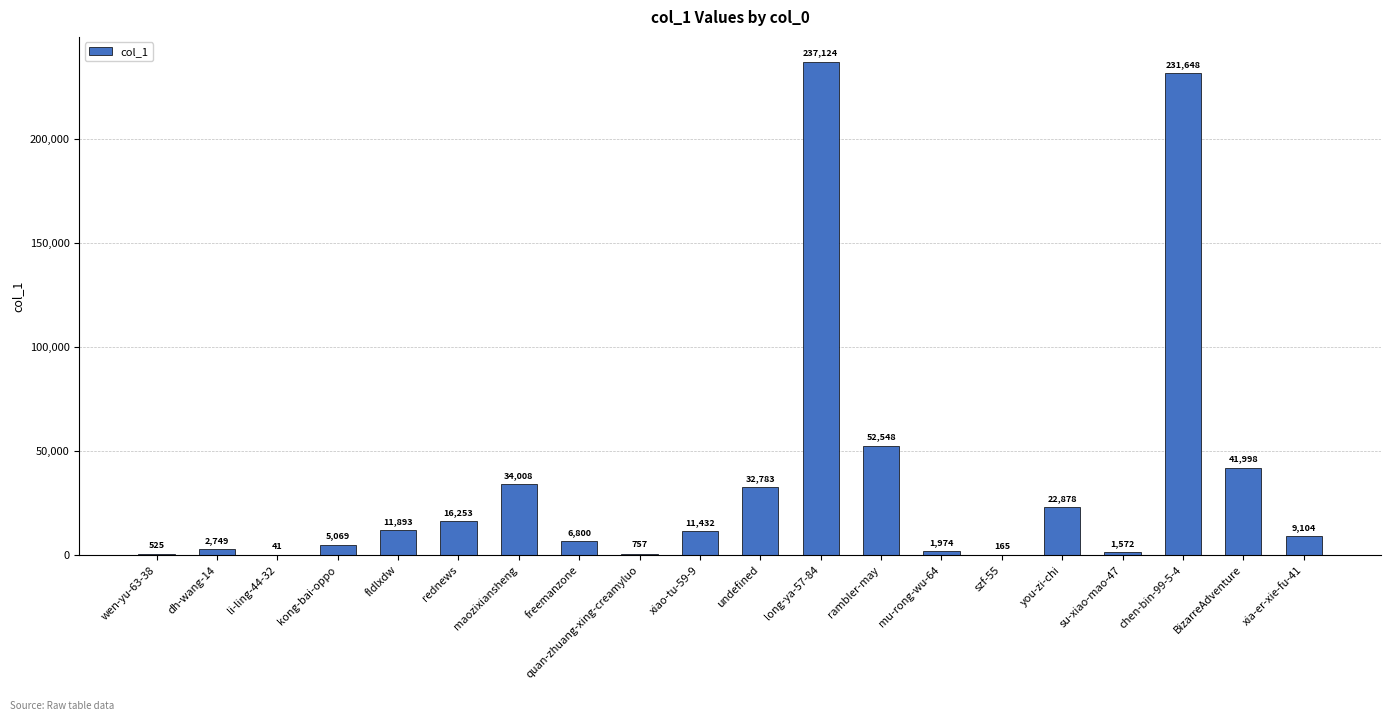

What is the sum of all values?

721321